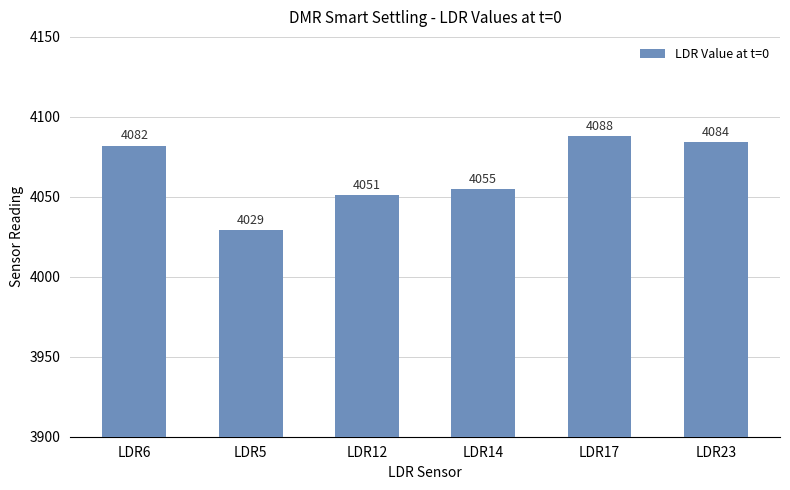

Read the value at LDR6, to the nearest 10.

4080